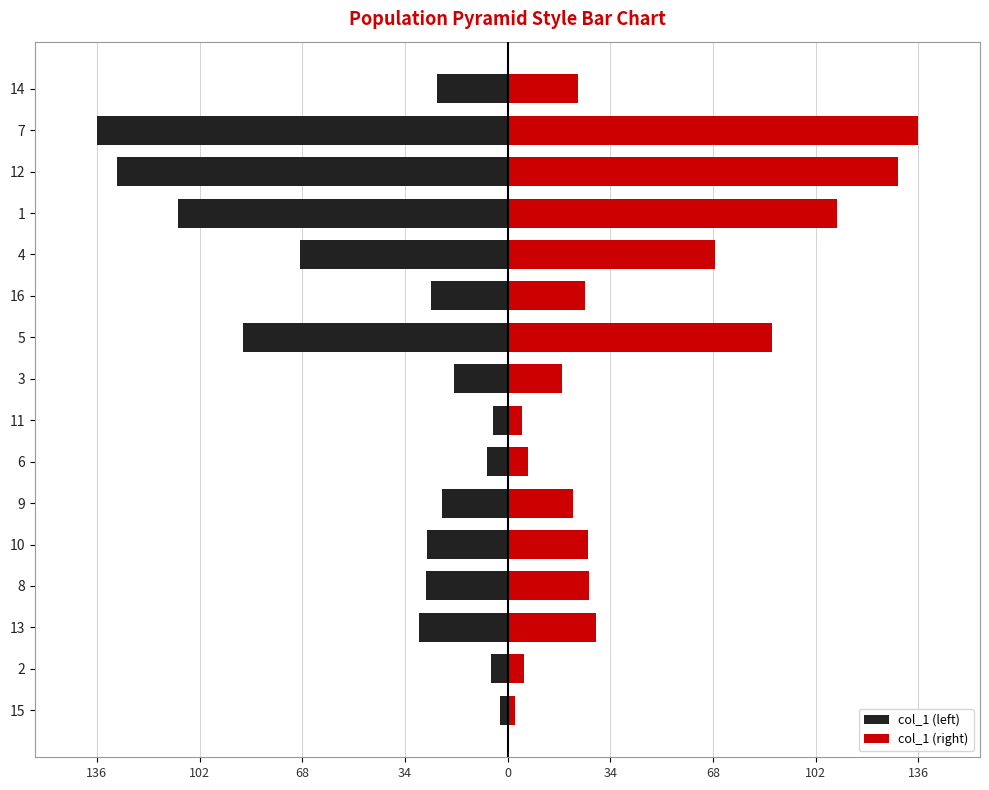

Are the bars horizontal?

Yes